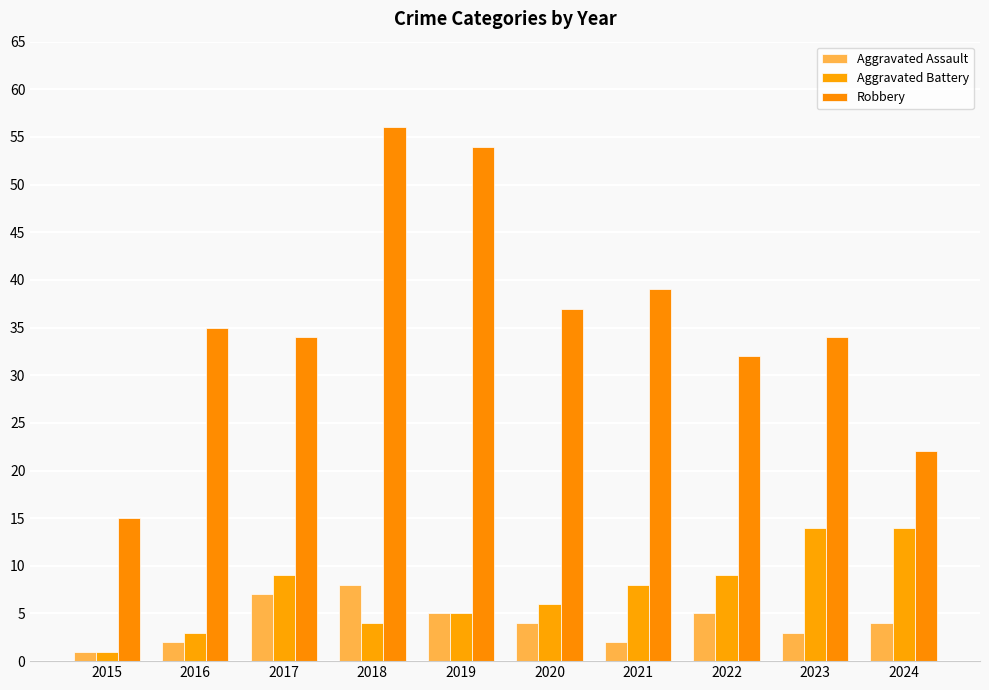

What is the minimum value for Robbery?

15